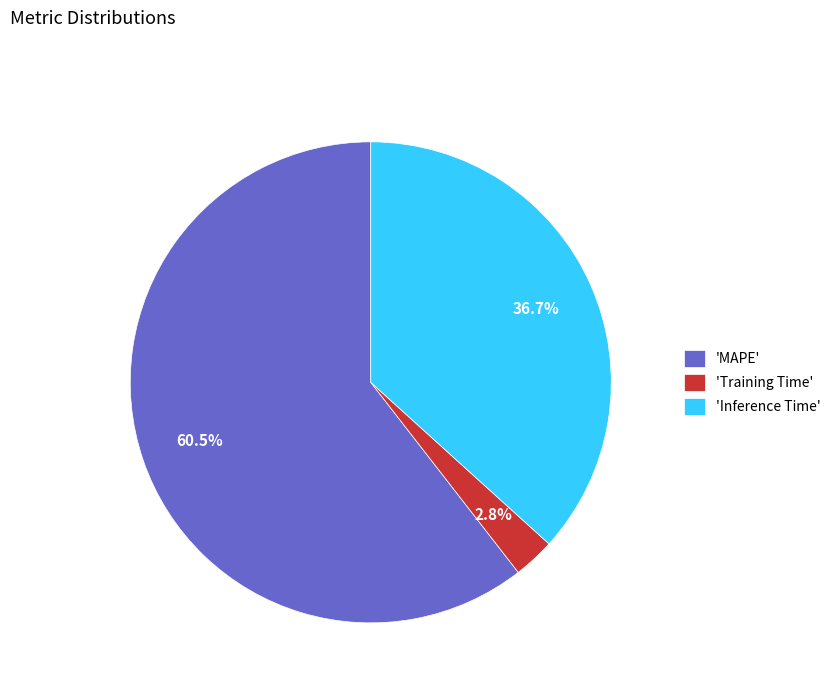

Which category has the biggest portion of the pie?

'MAPE'